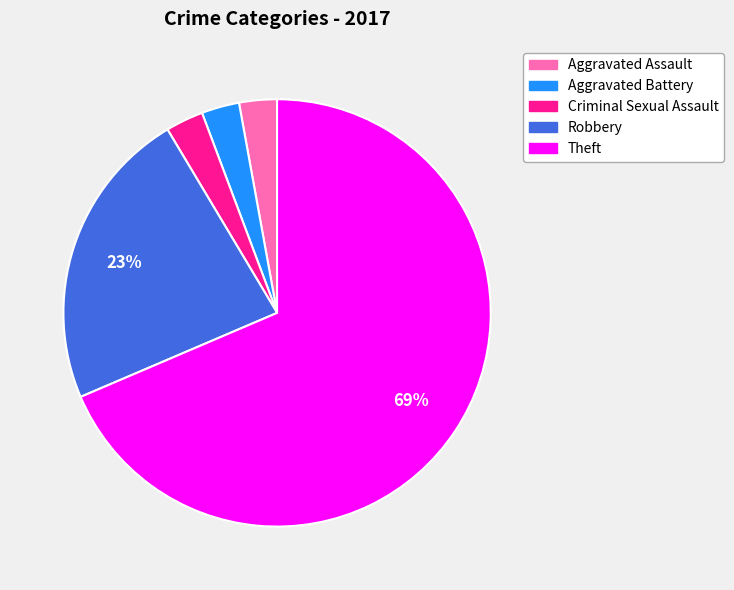

Combined, do Aggravated Battery and Aggravated Assault account for over 50%?

No